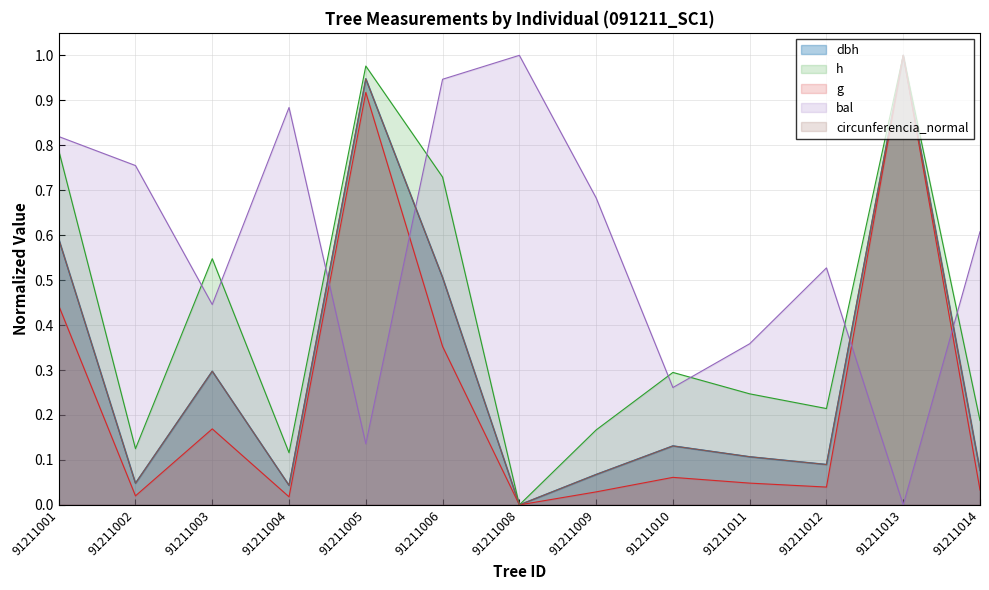

In dbh, how many points are lower than both neighbors (excluding endpoints)?

4